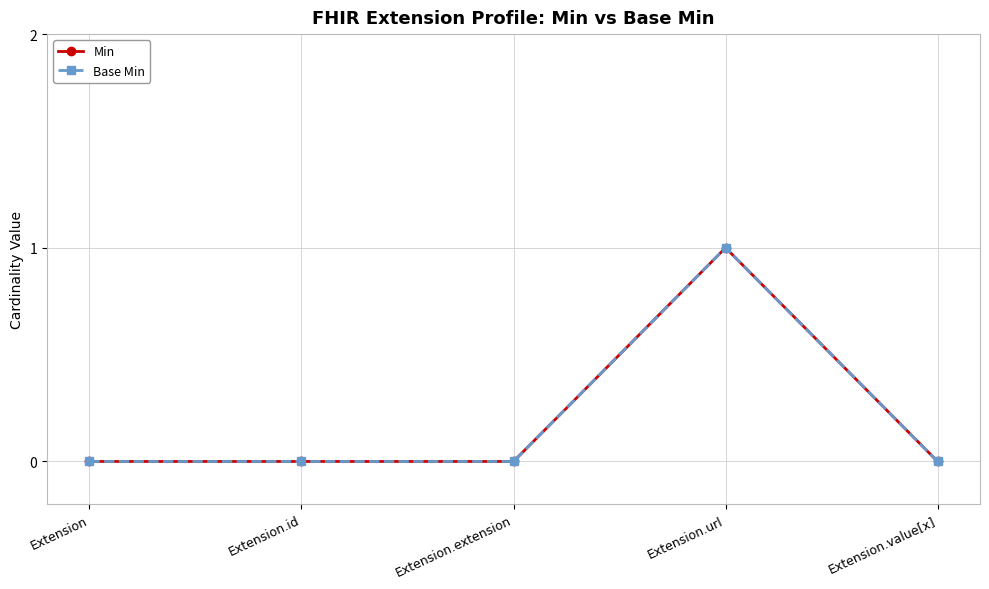

What is the highest value of the Min series?

1